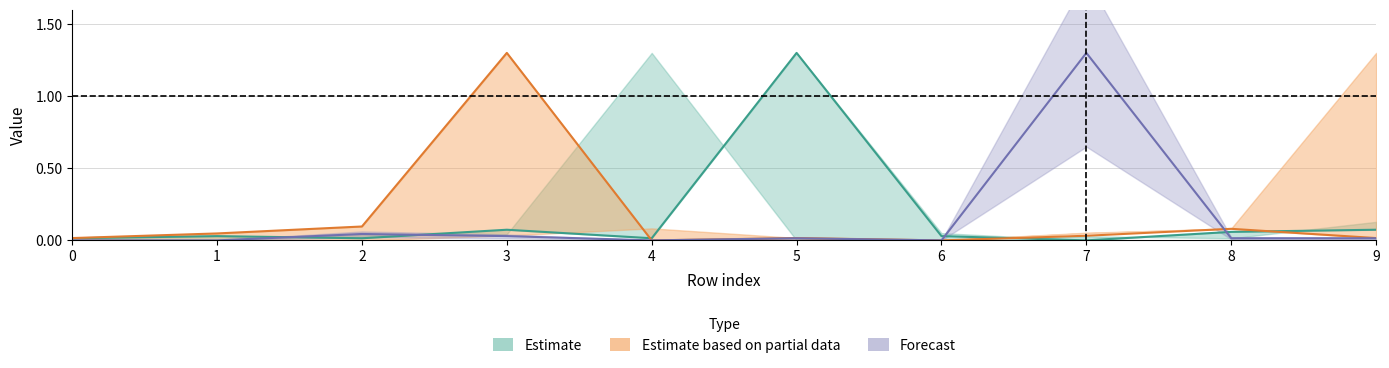

What value does the col_3 series have at 2?

0.1